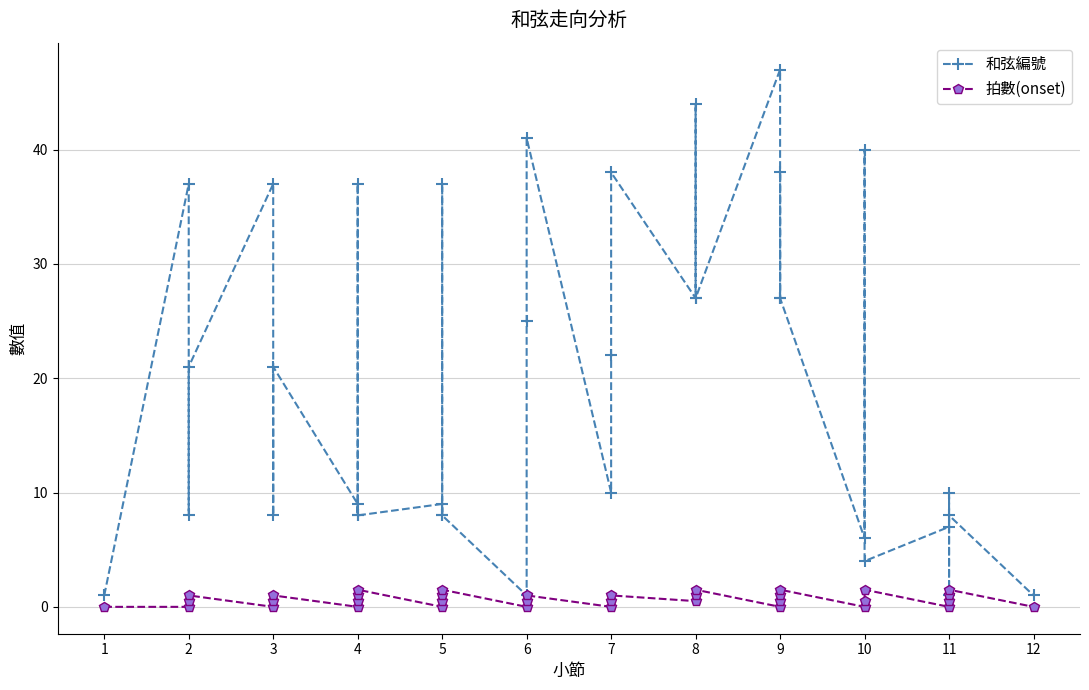

In 和弦編號, how many points are lower than both neighbors (excluding endpoints)?

13